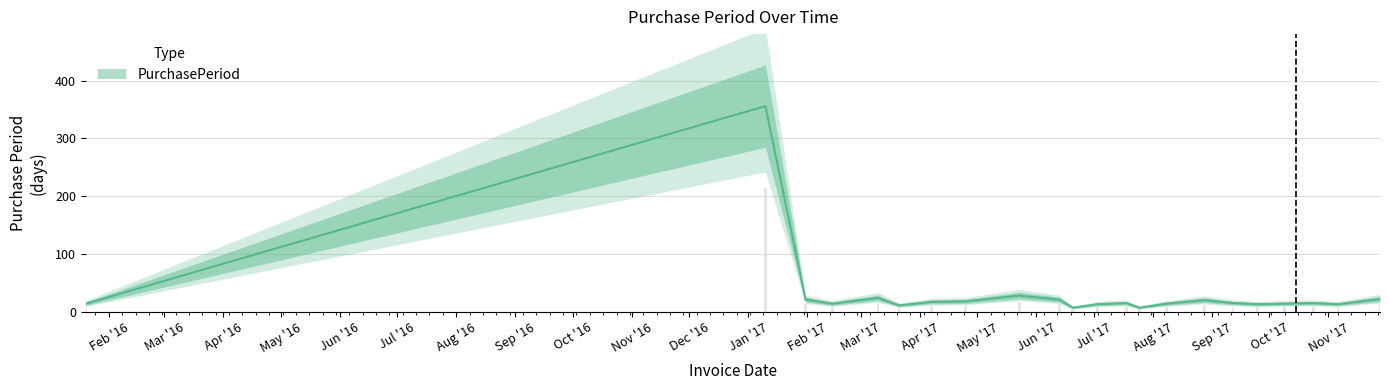

What is the change in value from 2017-03-21 to 2017-04-07?

+6